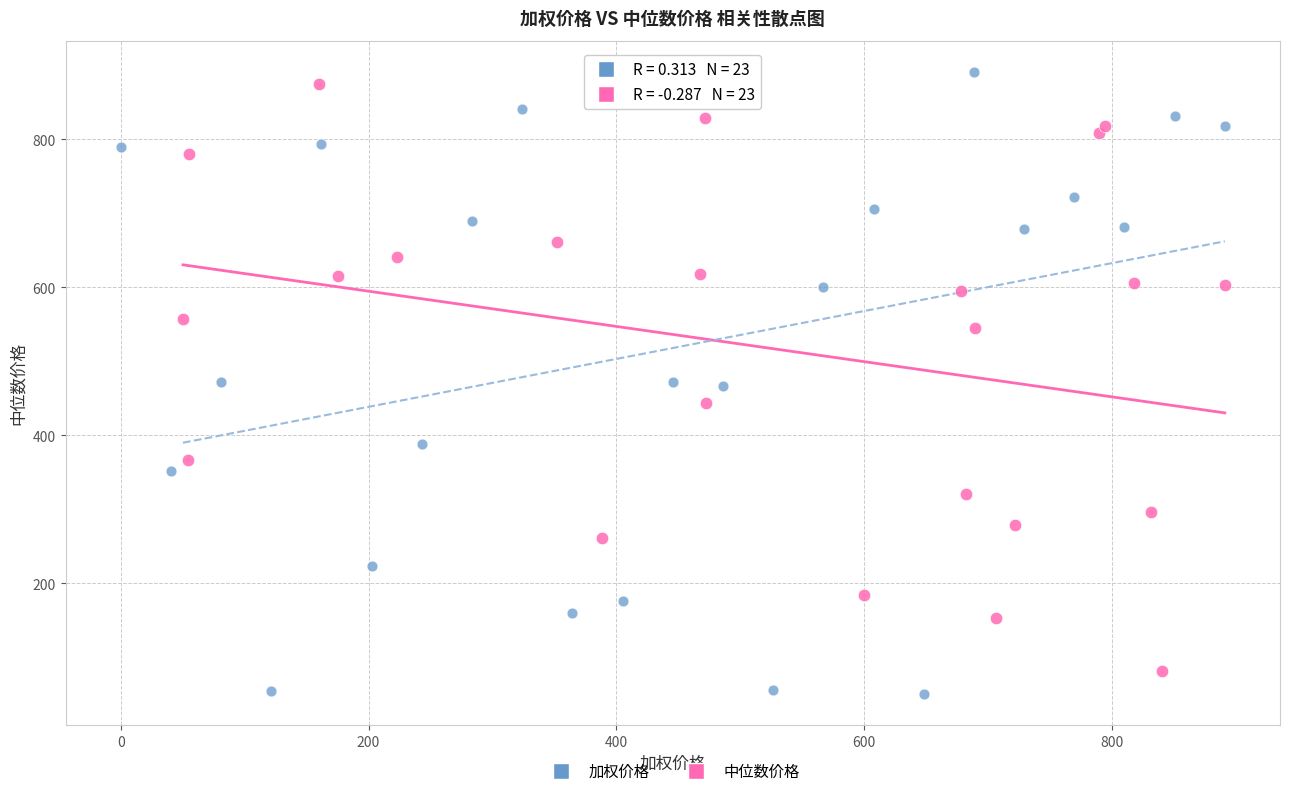

Which series has the largest Y range (max minus min)?

加权价格